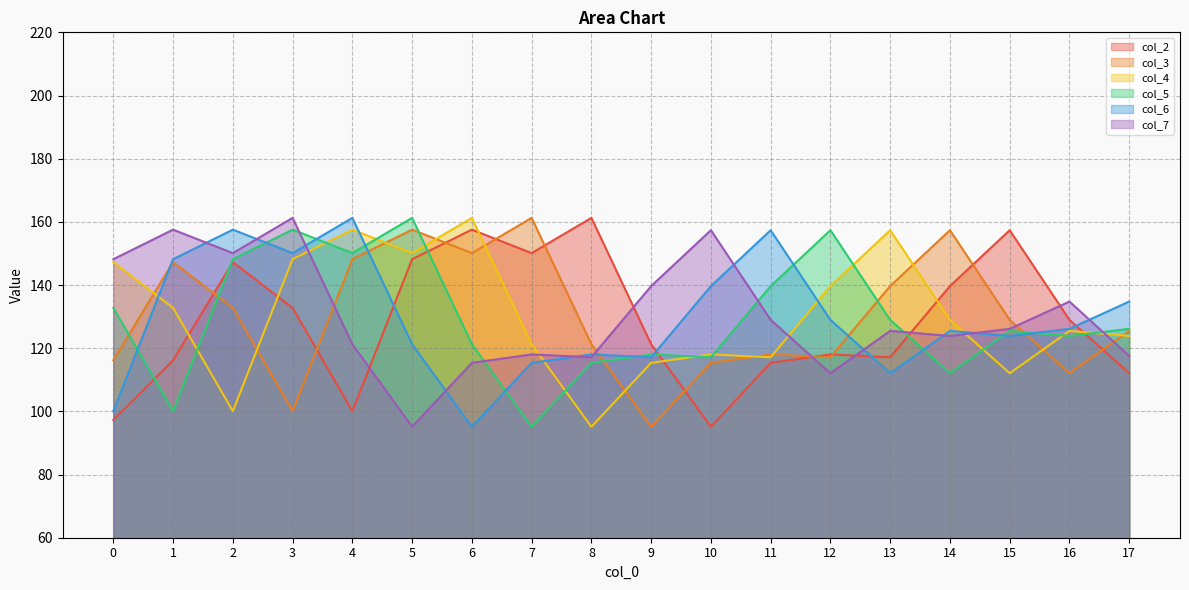

True or false: col_7 has more than 1 interior local peaks.

True